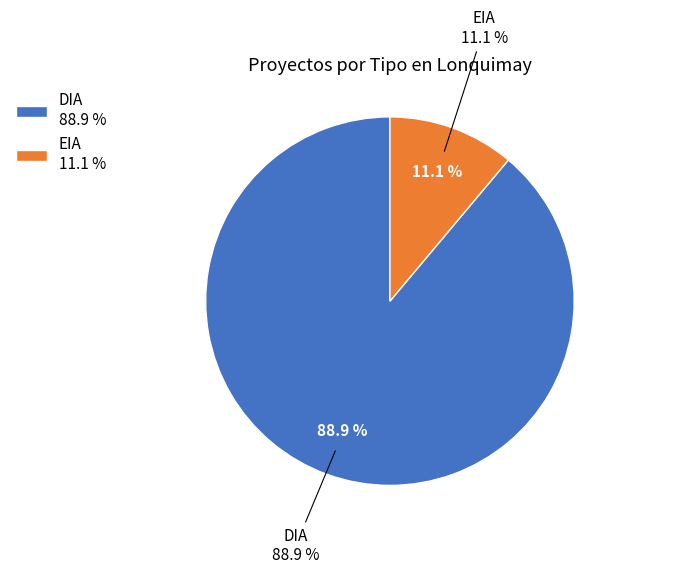

Combined, do DIA and EIA account for over 50%?

Yes